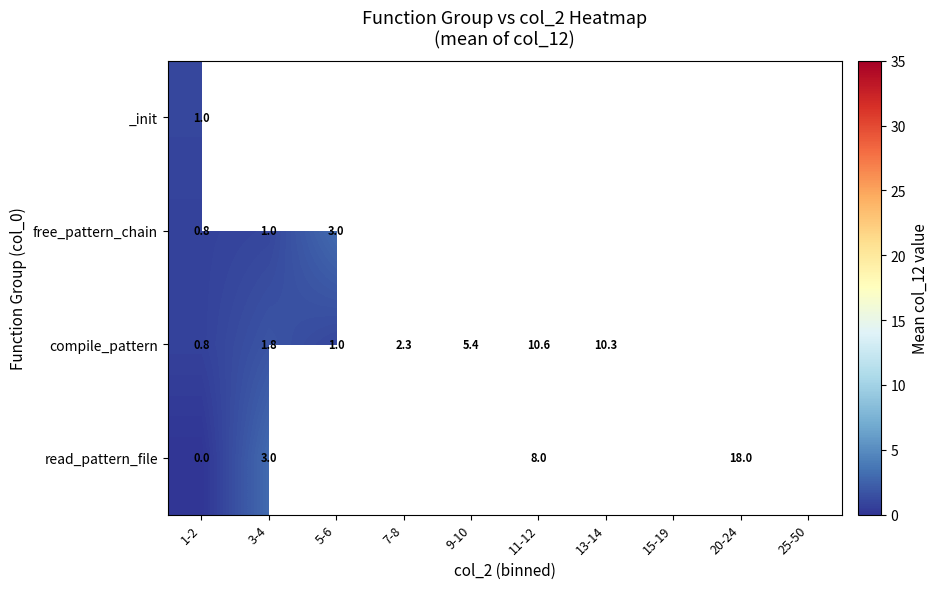

True or false: read_pattern_file has a value of 18.0 at 20-24.

True